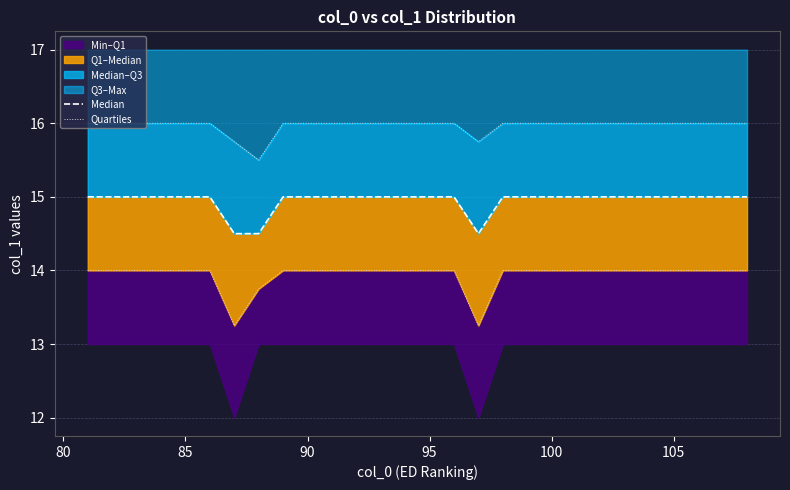

What is the difference between the maximum and minimum values in the Median series?

0.5